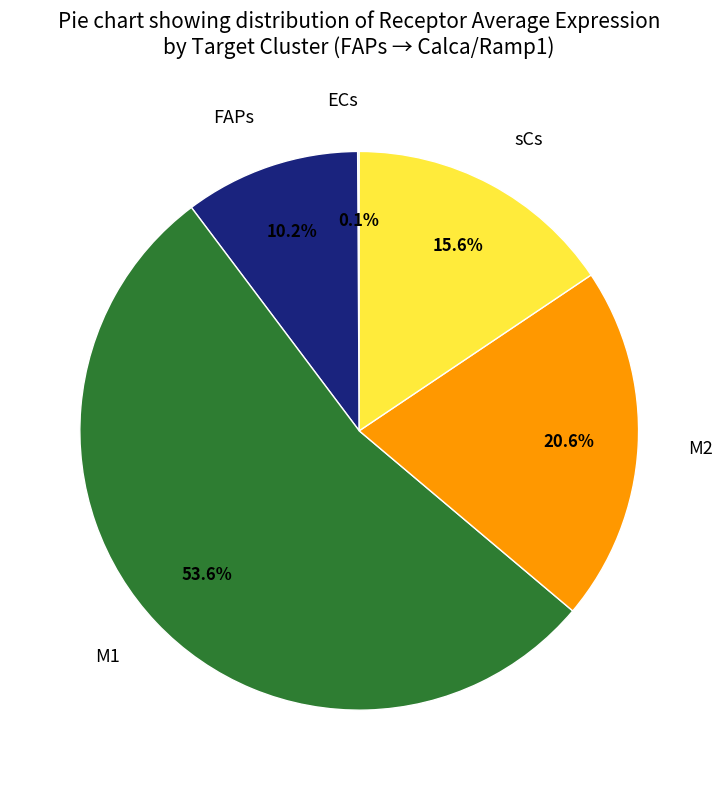

How much of the chart is everything except FAPs?

89.8%